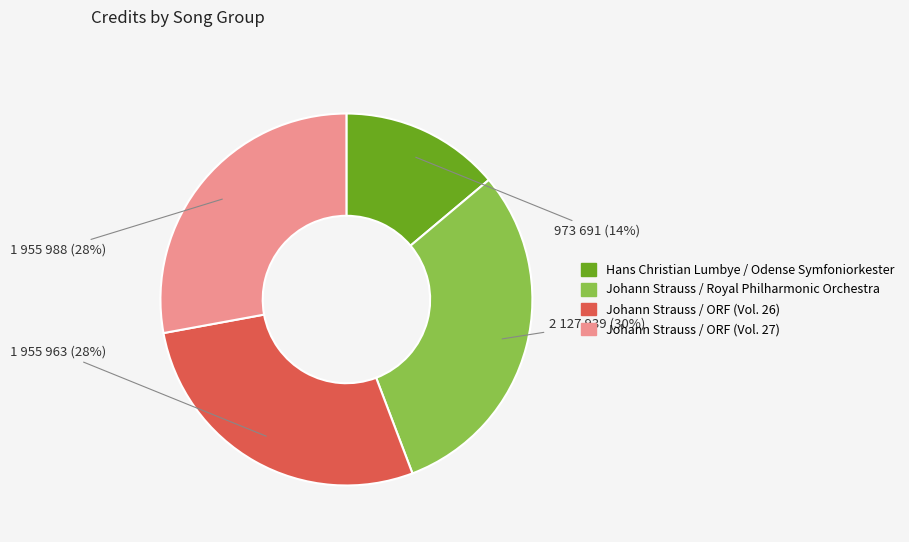

To the nearest percent, what percentage of the pie is Hans Christian Lumbye / Odense Symfoniorkester?

14%